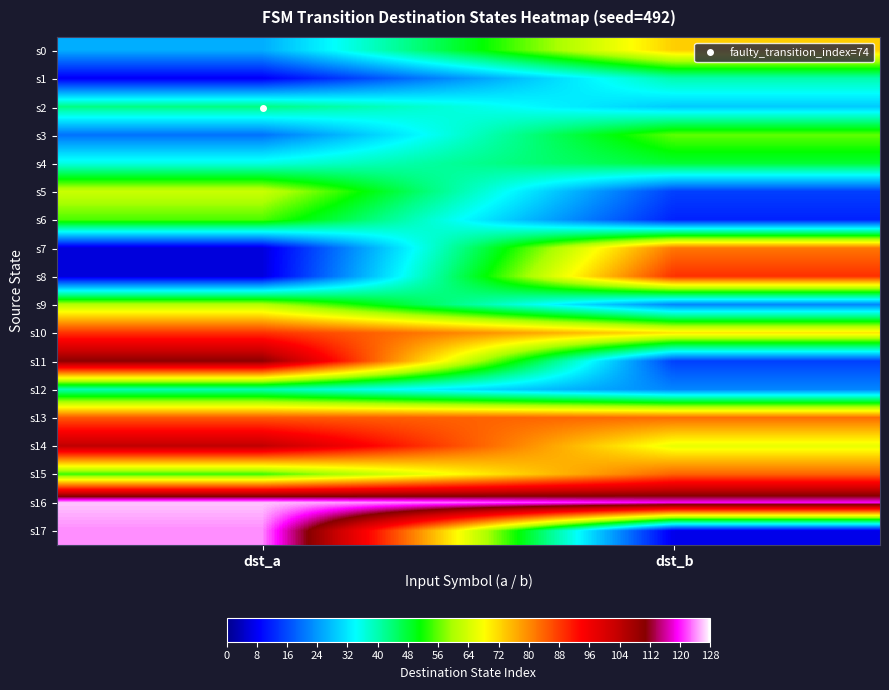

What is the difference between the highest and lowest values at dst_a?

120